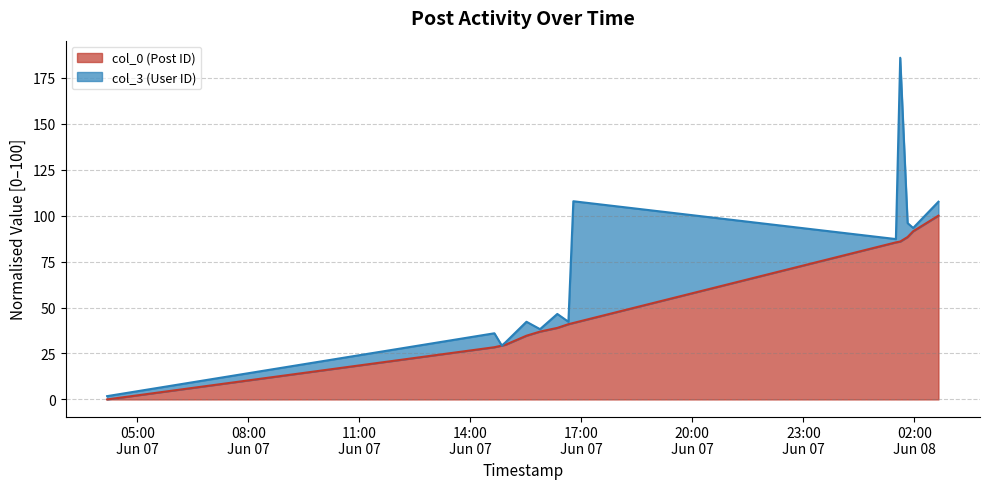

How many values are above zero?

13